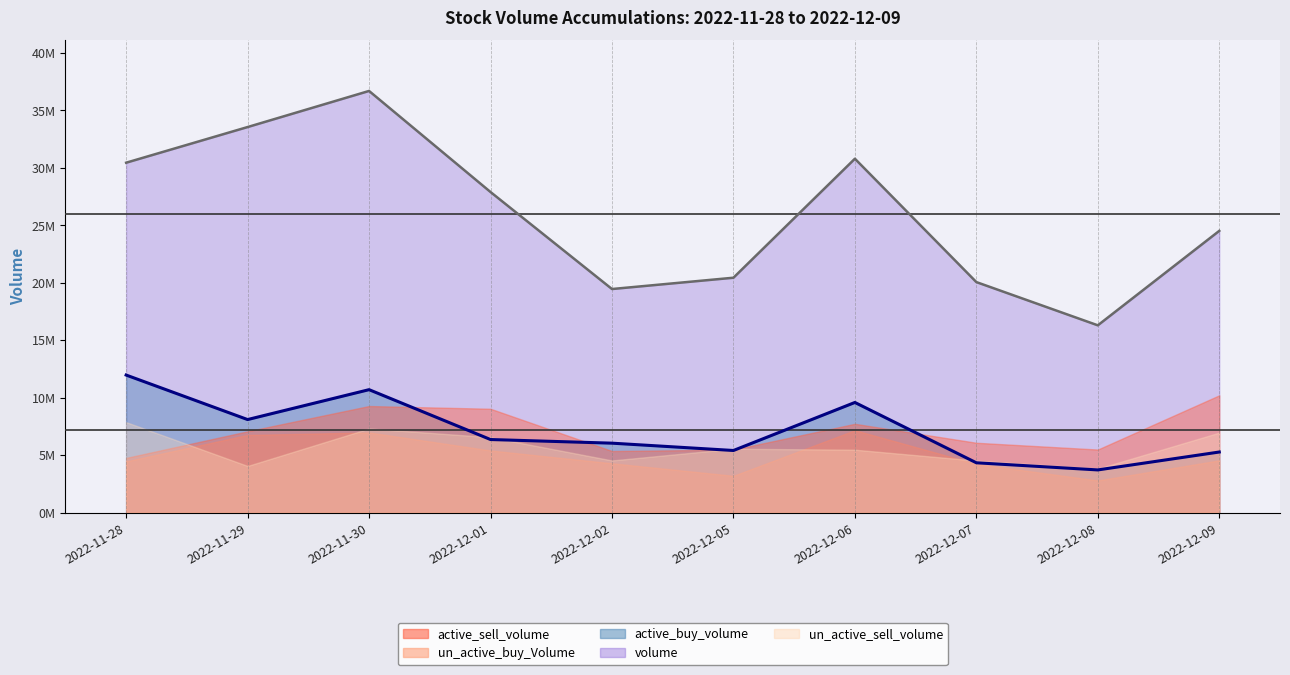

Which series has the widest spread of values?

volume